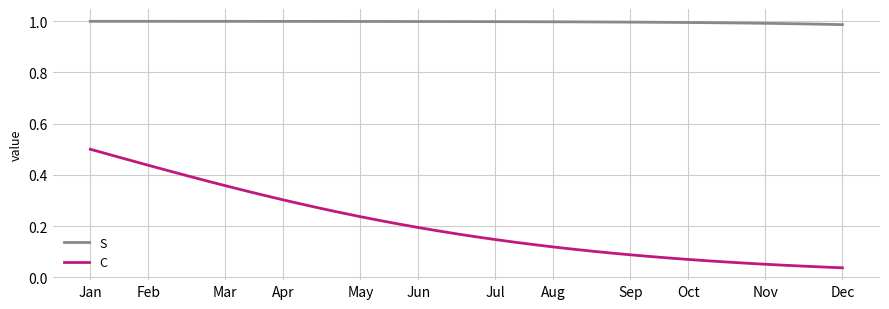

List the series in order of their overall mean, lowest first.

C, S